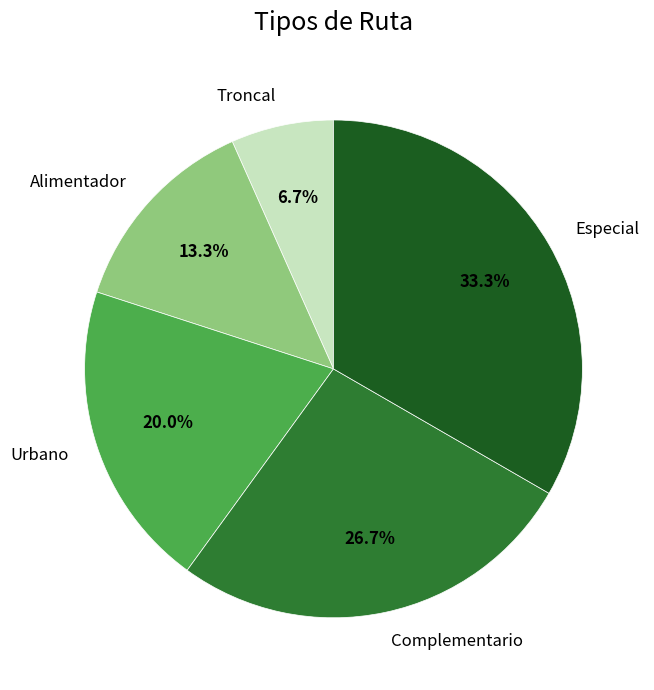

What is the ratio of the value at Complementario to the value at Alimentador?

2.0